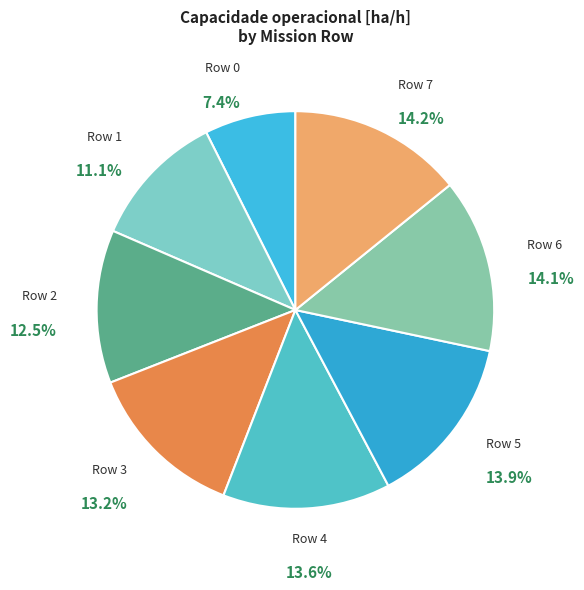

Is there a majority slice in this chart?

No